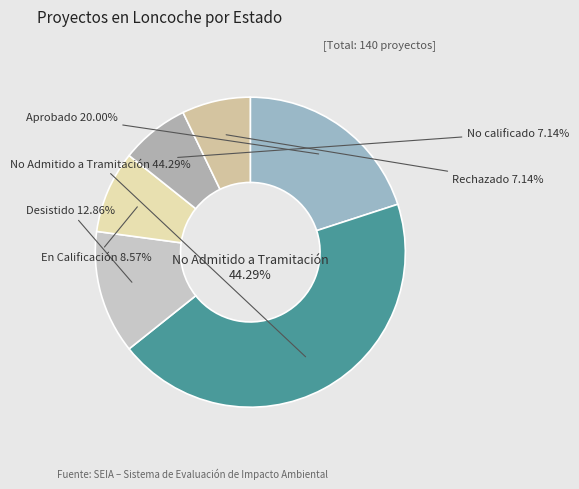

Which category has the smallest portion of the pie?

No calificado